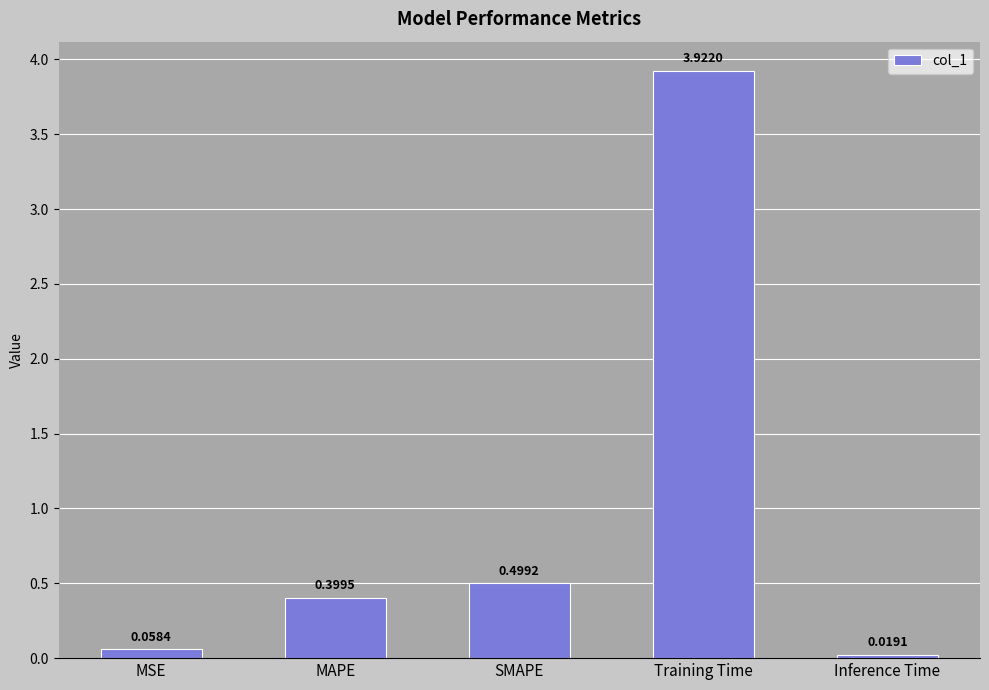

Where is the data nearest to the value 1?

SMAPE